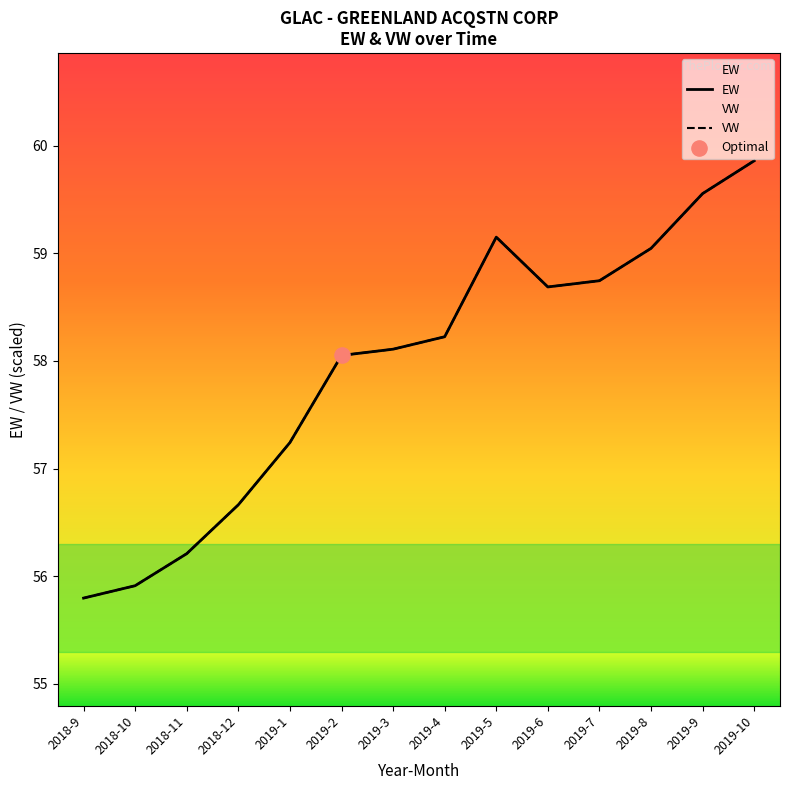

At how many categories does at least one series exceed 56?

12